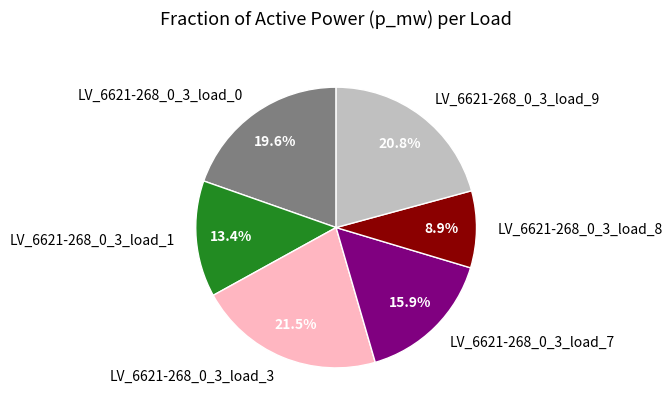

Count the number of slices in the pie.

6